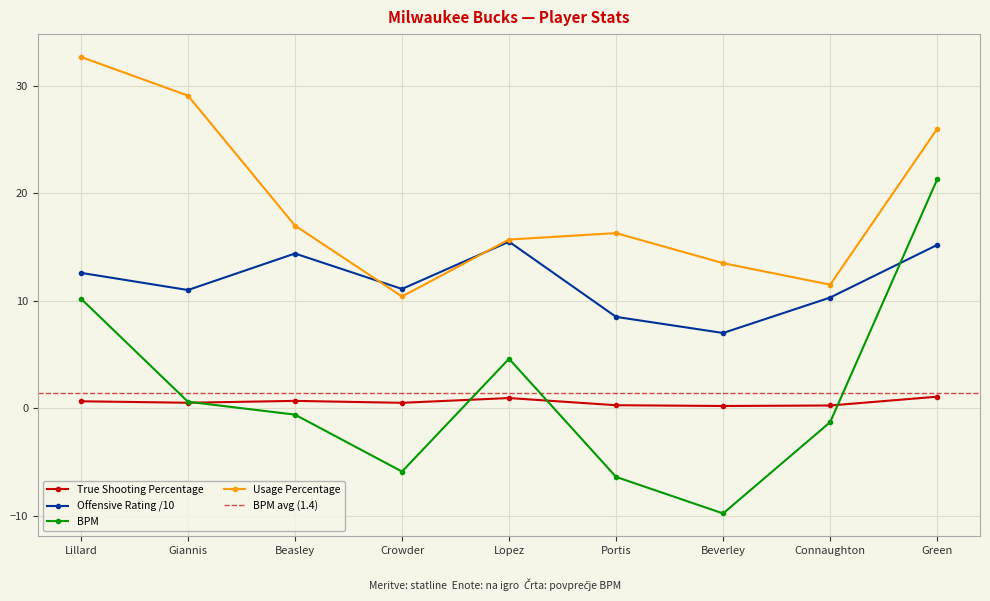

How many data points in BPM are above 0?

4